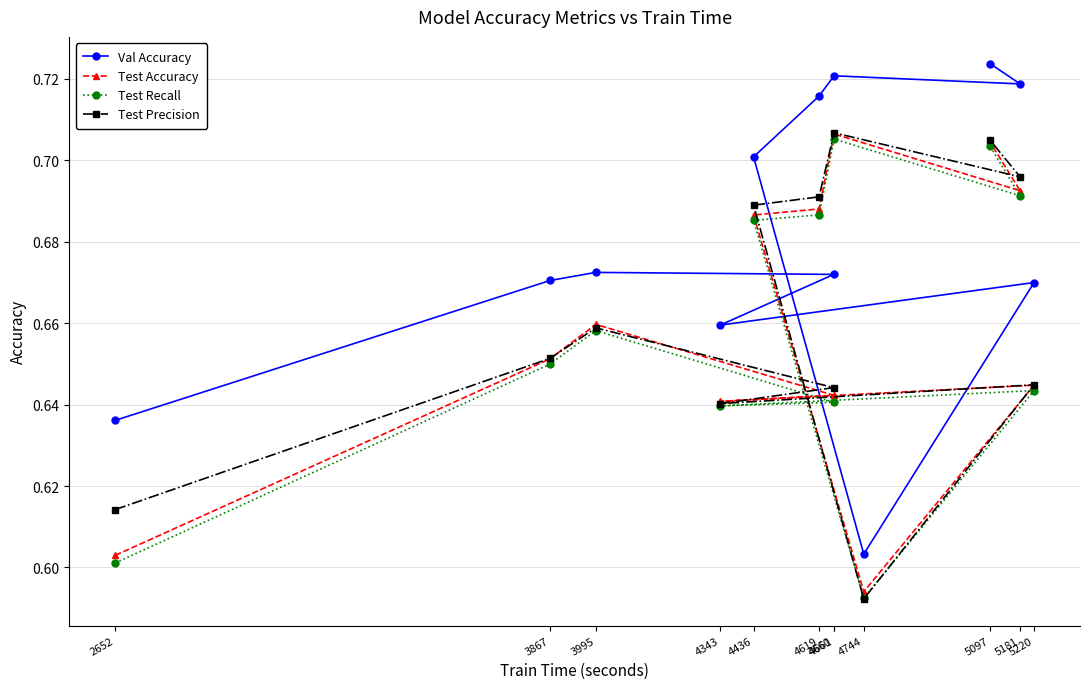

True or false: Val Accuracy has a value of 0.7 at 4661.

True